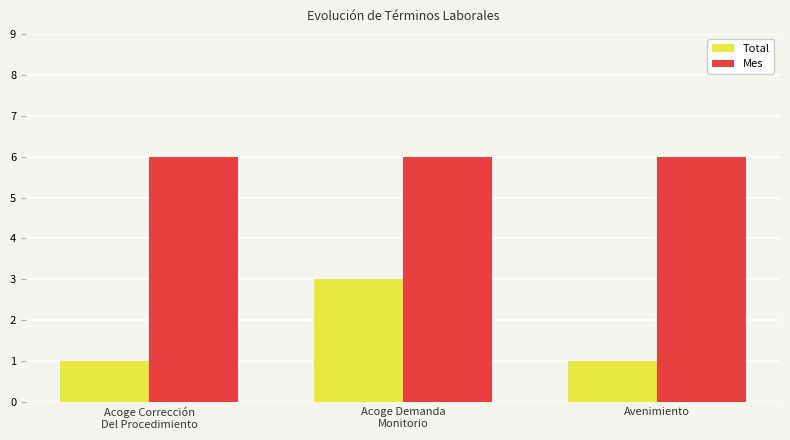

Which series has the largest range (max minus min)?

Total